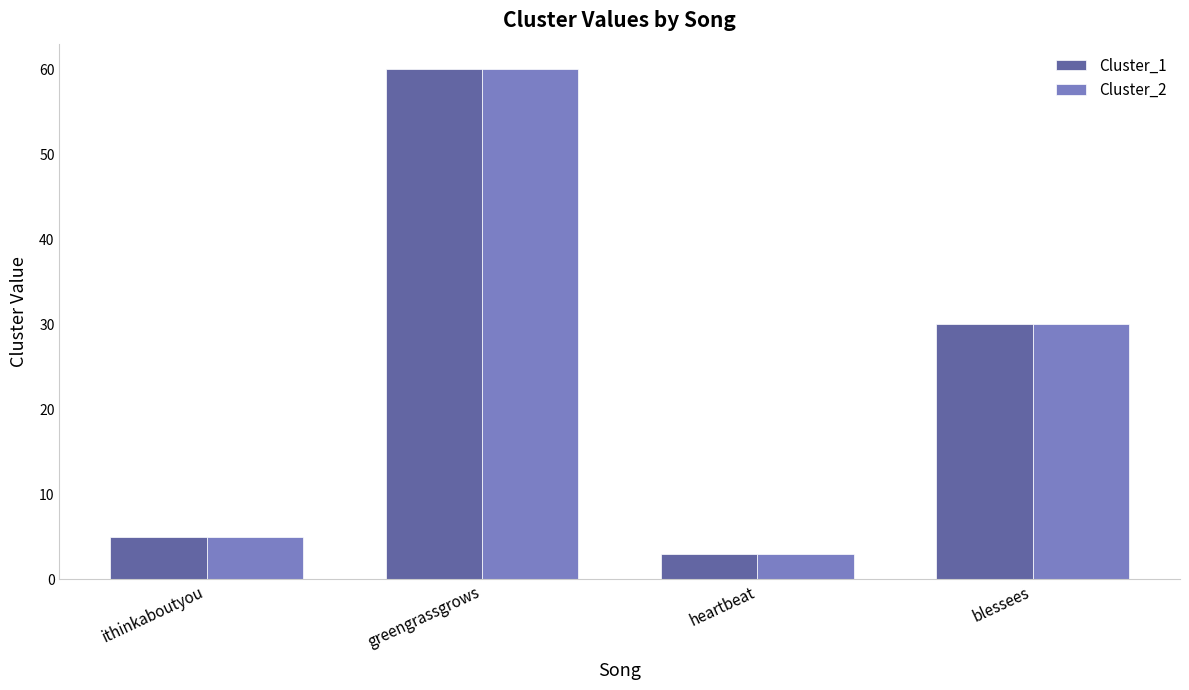

Reading right to left, transcribe all the data shown in this chart.

Cluster_1: 30	3	60	5
Cluster_2: 30	3	60	5